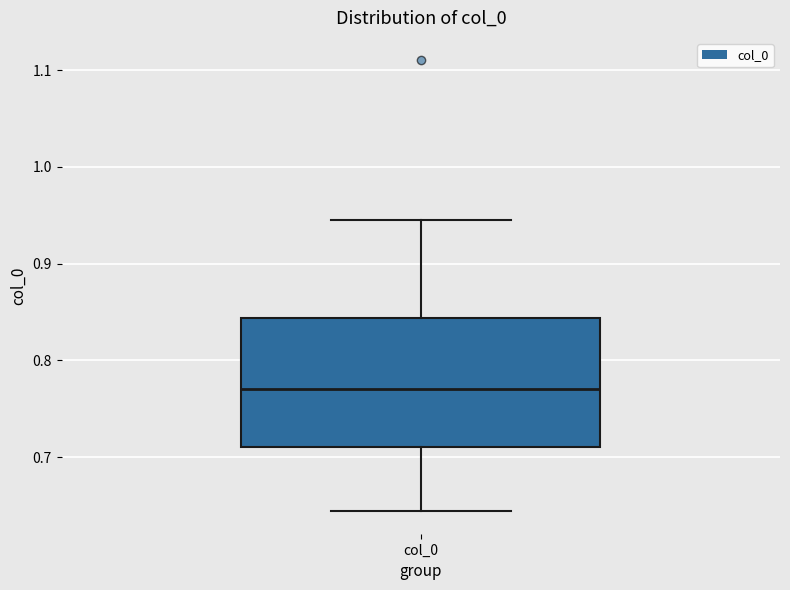

Where does the median line of the box for col_0 sit on the y-axis? The values are not printed on the chart, so give them approximately, as read against the axis.

0.77